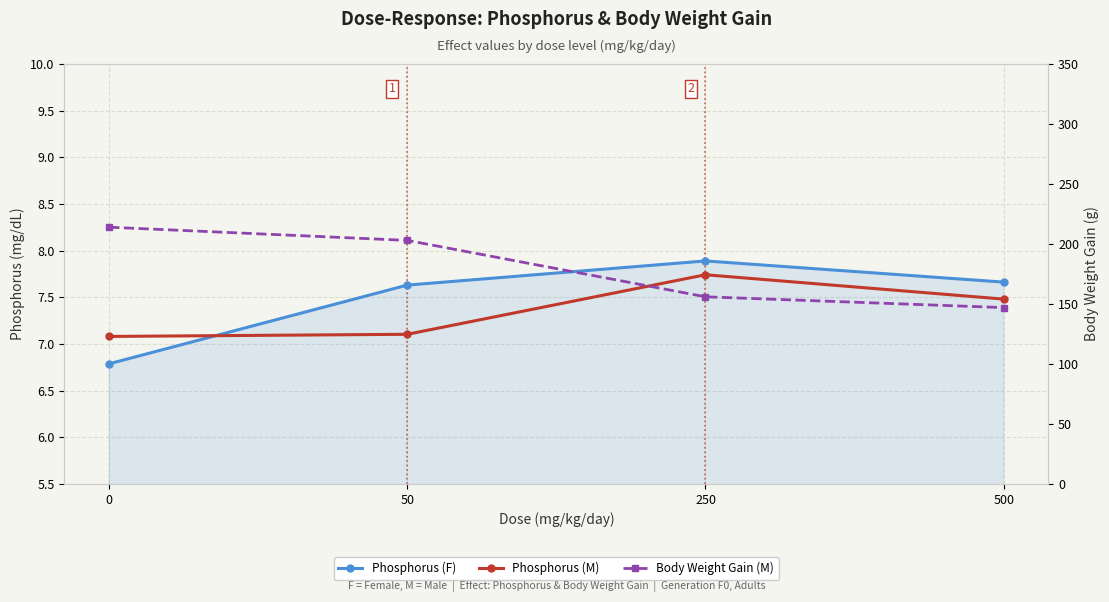

What is the difference between the highest and lowest values at 50?

195.9